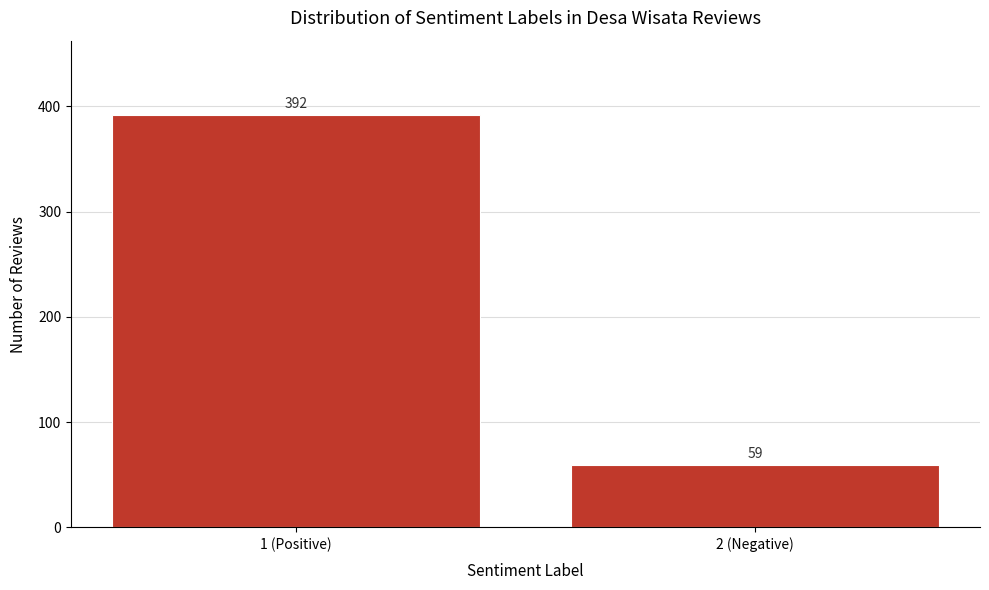

Reading right to left, list all the values displayed in this chart.

2 (Negative)=59	1 (Positive)=392